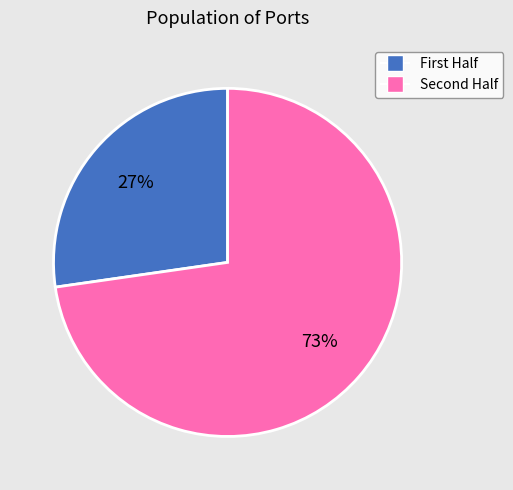

Which category has the biggest portion of the pie?

Second Half